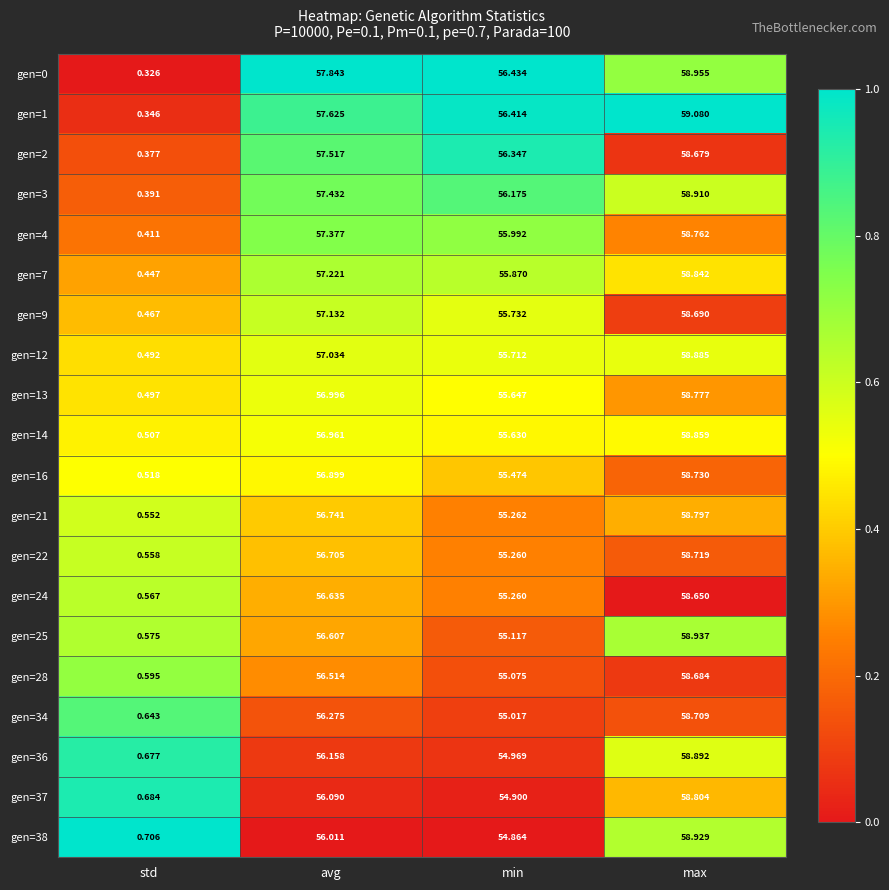

At how many categories does at least one series exceed 0?

4